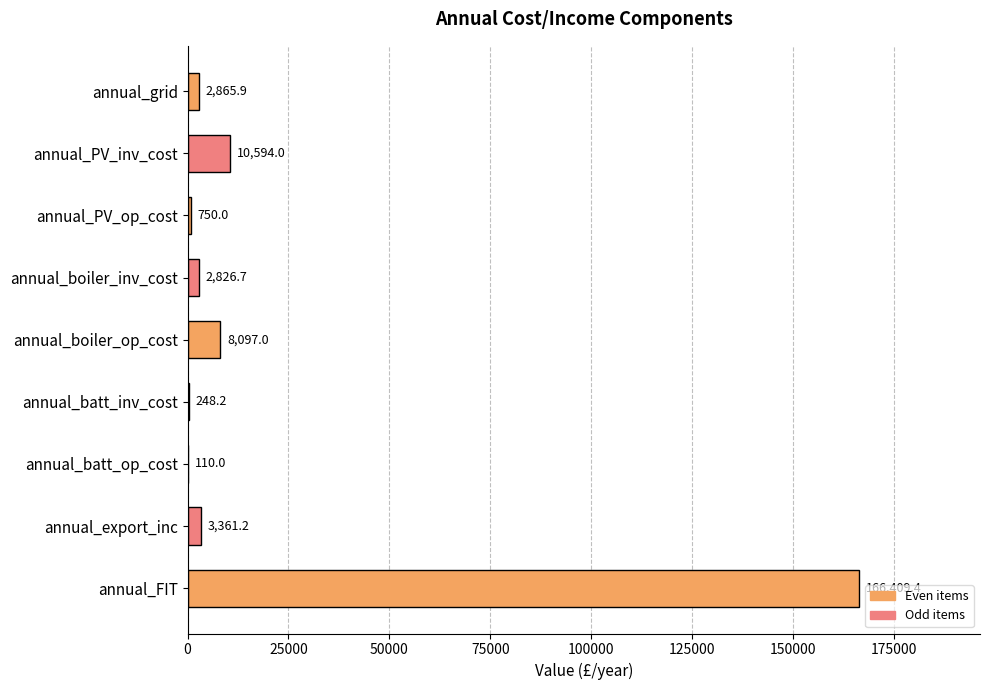

At which label is the value closest to 83259?

annual_PV_inv_cost